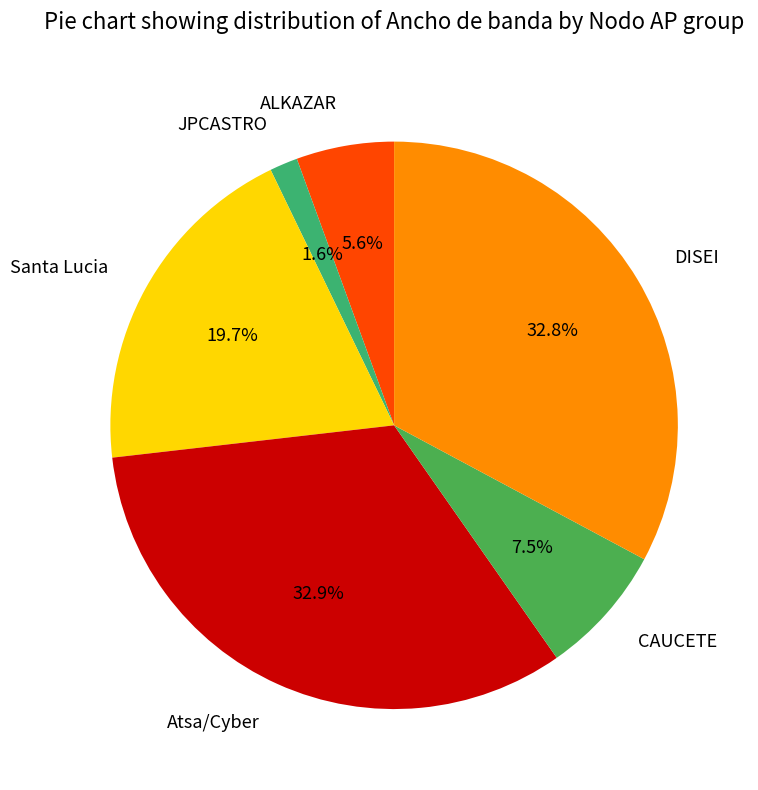

How many slices are in this pie chart?

6